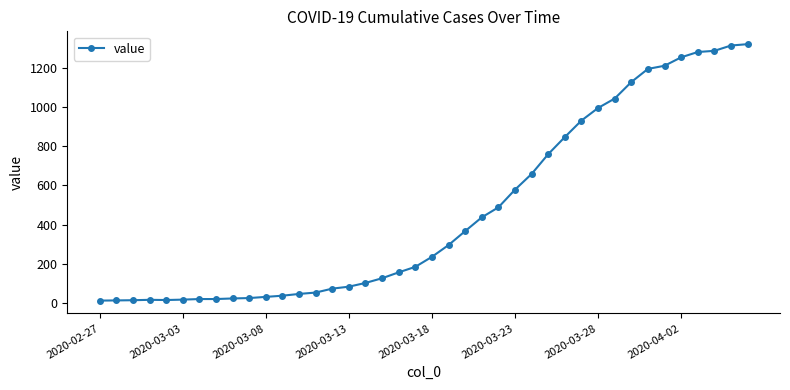

What is the maximum value shown in the chart?

1319